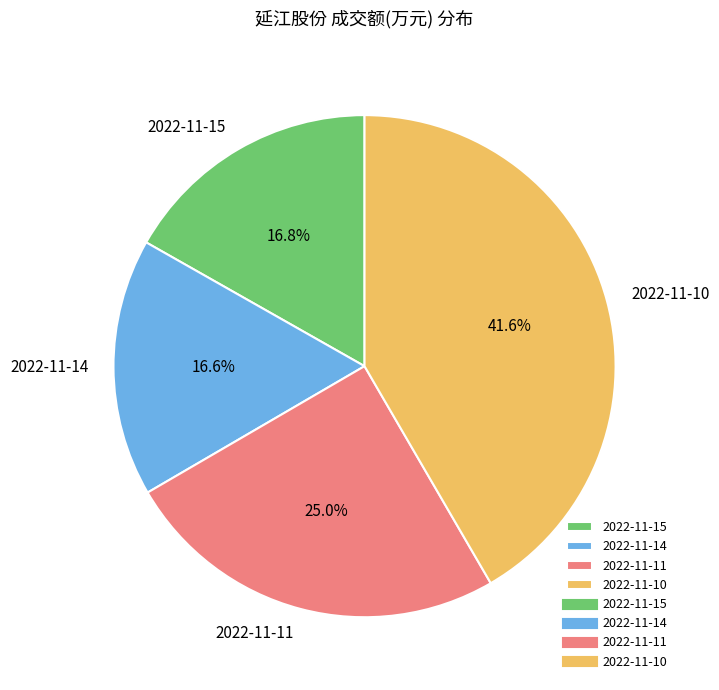

To the nearest percent, what portion does 2022-11-11 represent?

25%